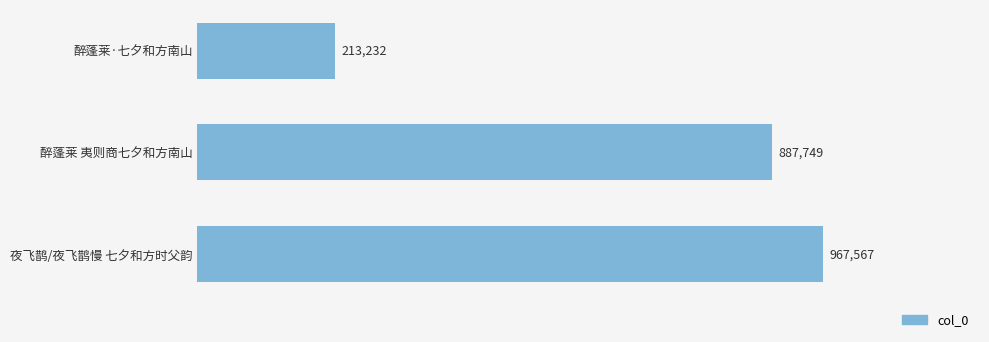

What is the maximum value shown in the chart?

967567